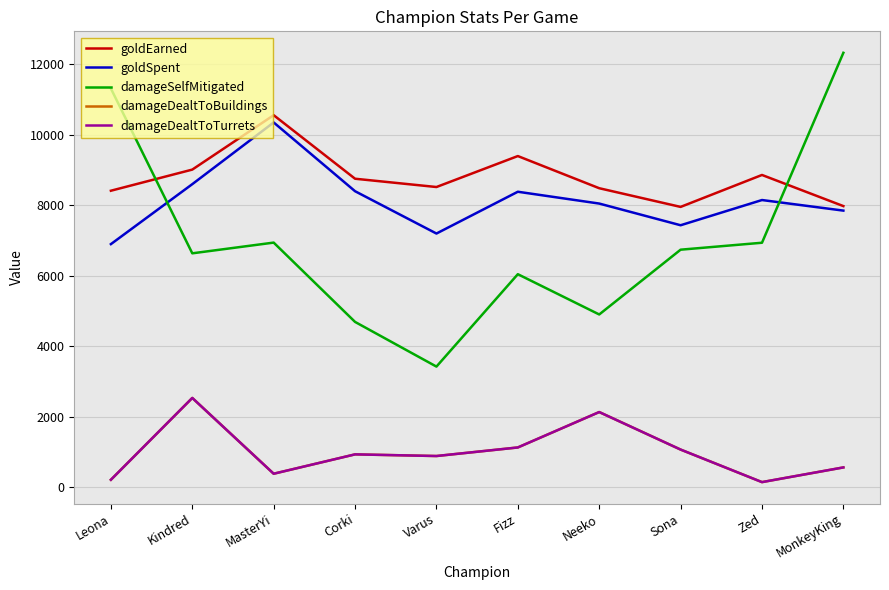

Where does the goldSpent series first go above 8150?

Kindred